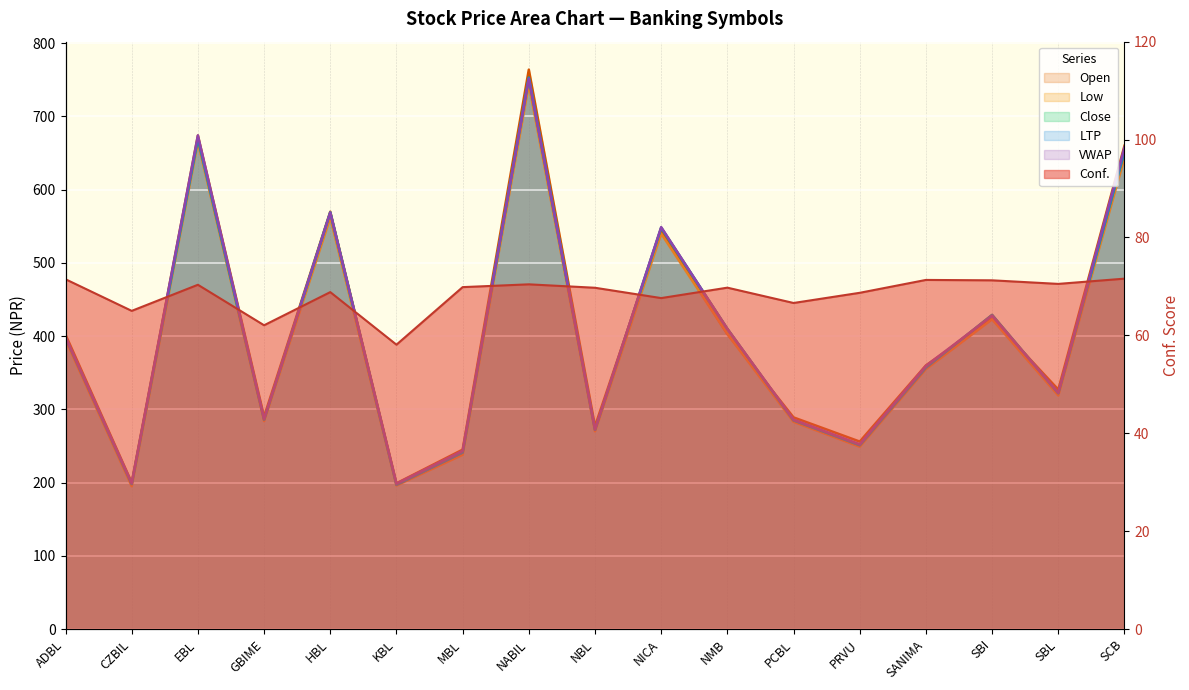

Rank the series at NICA from lowest to highest value.

Conf., Low, Open, Close, LTP, VWAP